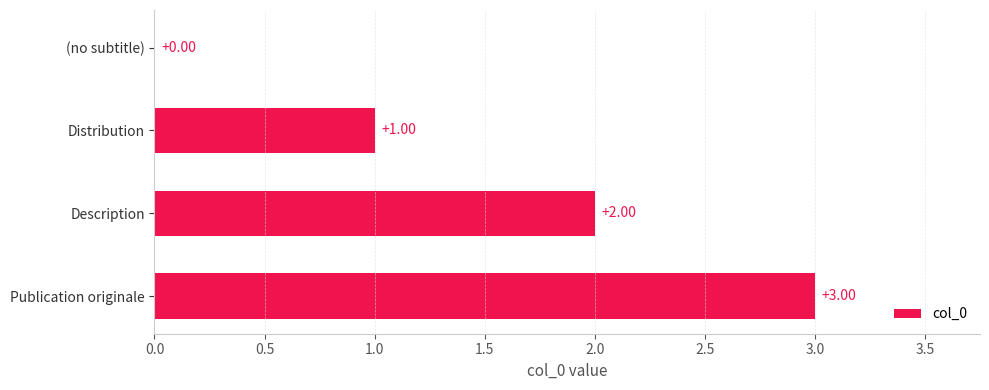

What is the change in value from Description to Publication originale?

+1